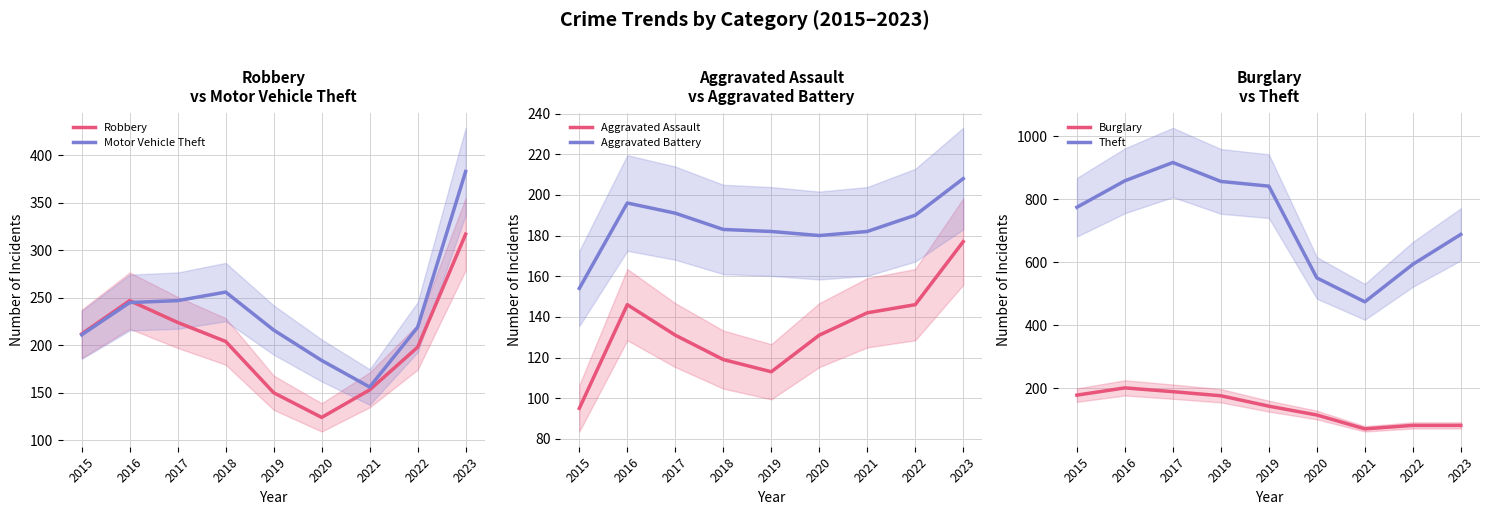

What are all the series names shown in the legend?

Robbery, Motor Vehicle Theft, Aggravated Assault, Aggravated Battery, Burglary, Theft